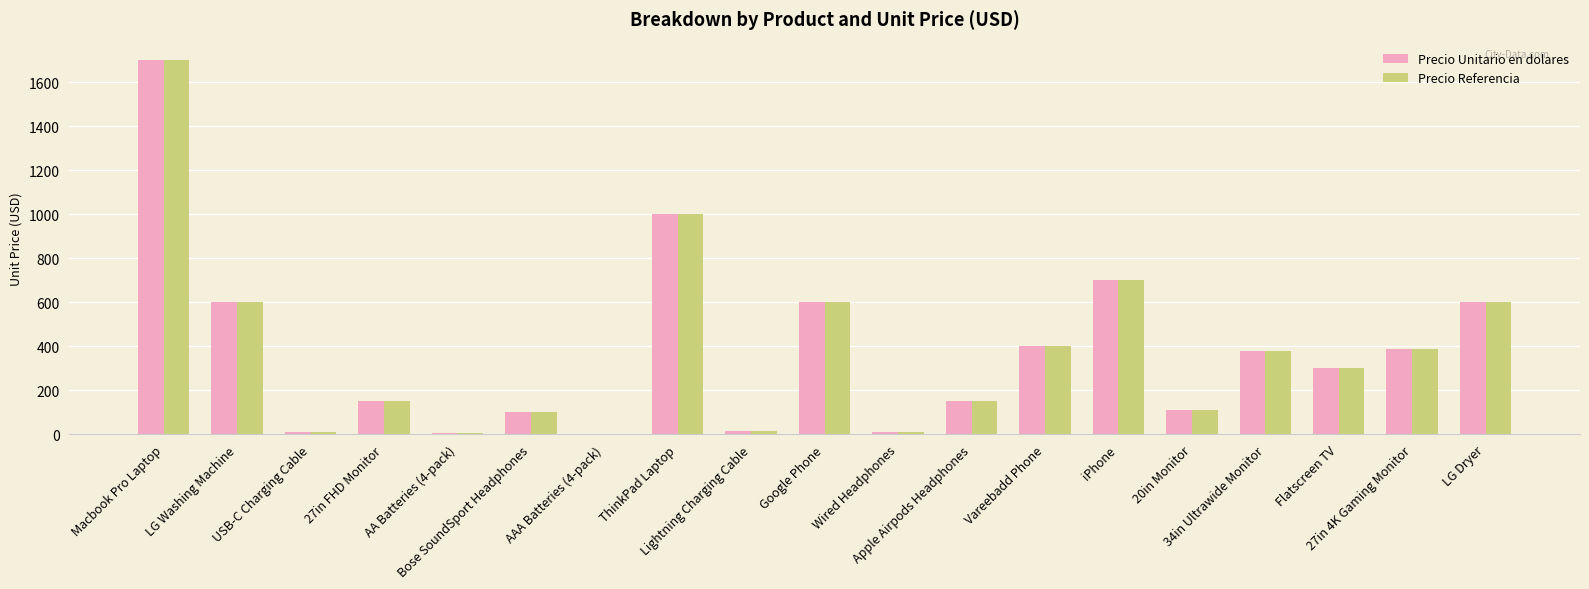

What is the sum of all Precio Unitario en dolares values?

7225.7